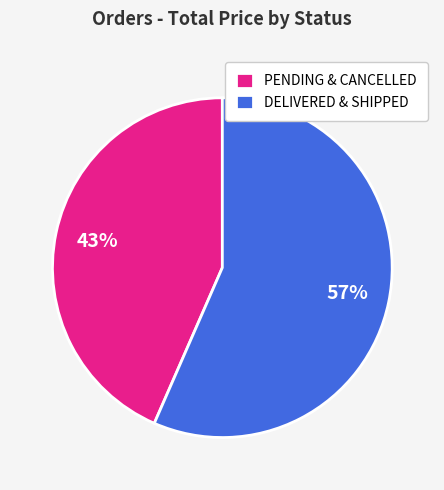

Do PENDING & CANCELLED and DELIVERED & SHIPPED together represent more than half of the pie?

Yes